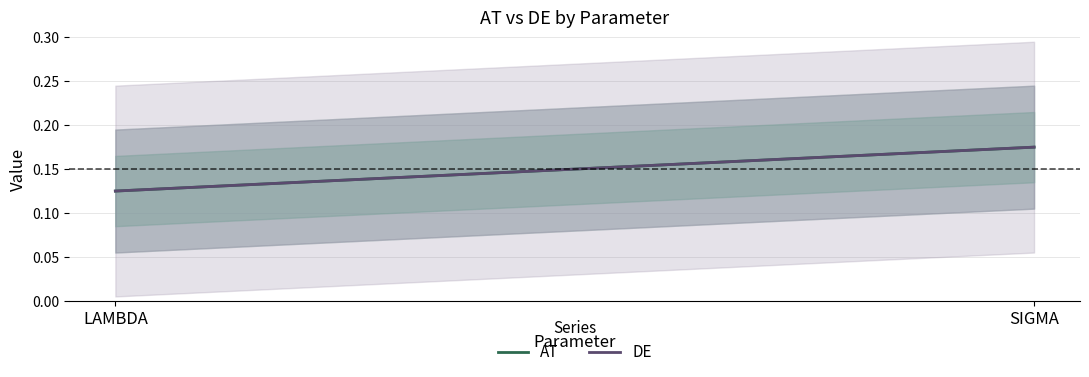

What is the label of the 1st point from the left?

LAMBDA